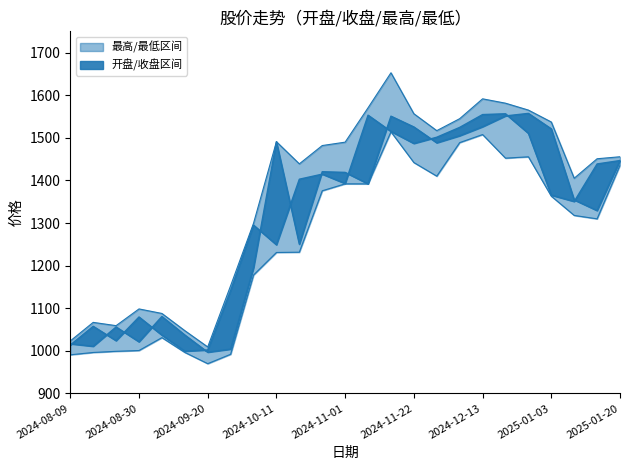

At which category is the sum across all series the highest?

2024-11-15